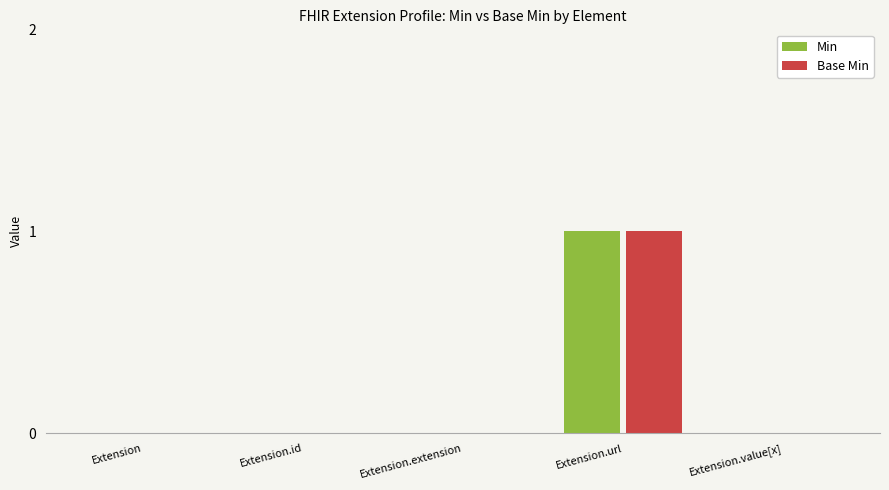

At which category does the chart reach its peak across all series?

Extension.url